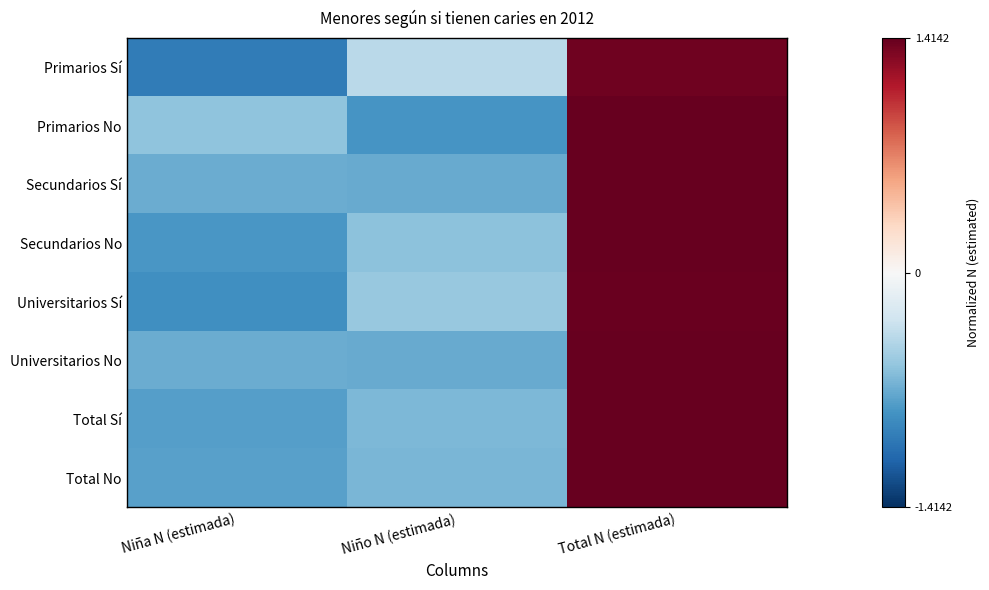

Which has a higher value, Niño N (estimada) or Niña N (estimada)?

Niño N (estimada)